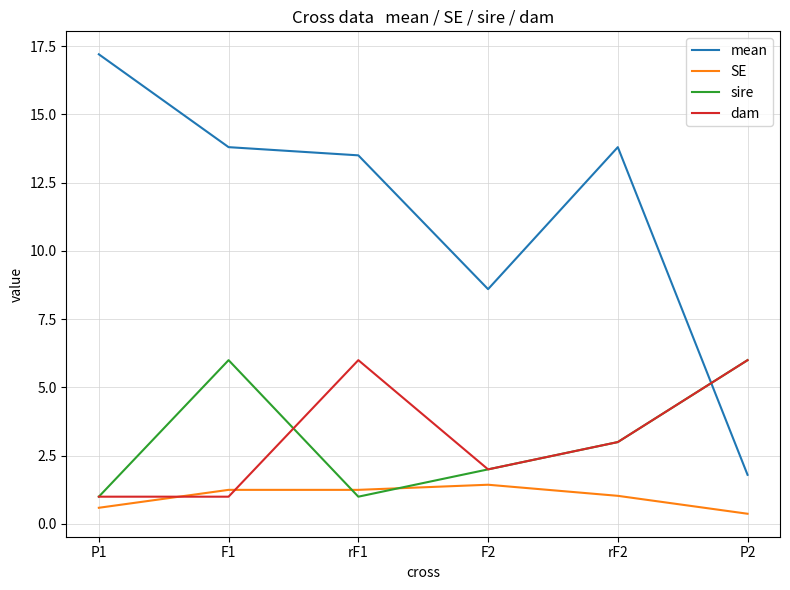

Read the mean value at rF1.

13.5